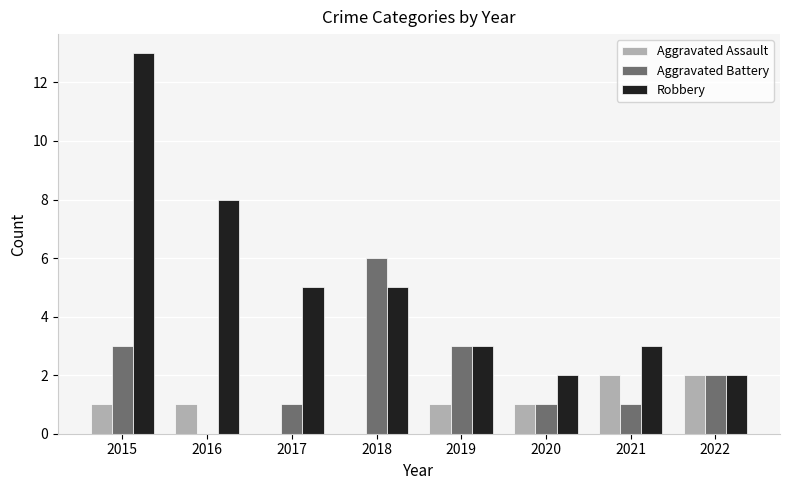

Reading right to left, what are all the values shown in this chart?

Aggravated Assault: 2022=2	2021=2	2020=1	2019=1	2018=0	2017=0	2016=1	2015=1
Aggravated Battery: 2022=2	2021=1	2020=1	2019=3	2018=6	2017=1	2016=0	2015=3
Robbery: 2022=2	2021=3	2020=2	2019=3	2018=5	2017=5	2016=8	2015=13